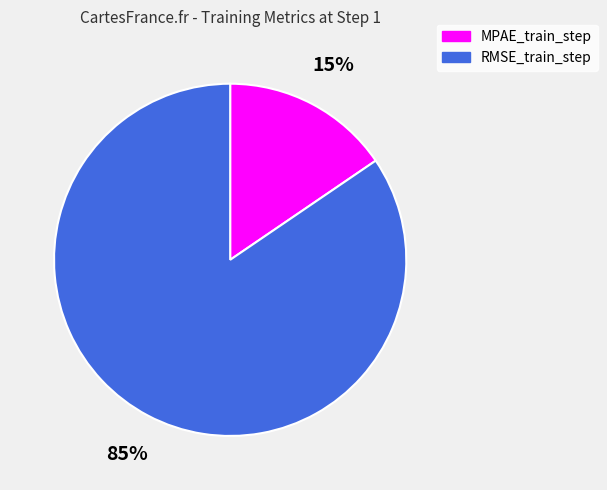

How many slices are in this pie chart?

2